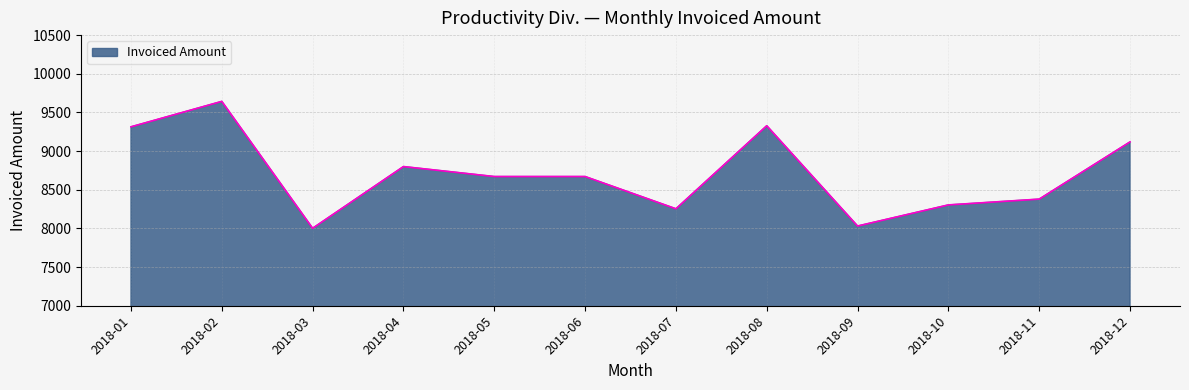

Reading left to right, list all the values displayed in this chart.

2018-01=9314	2018-02=9643	2018-03=8002	2018-04=8800	2018-05=8671	2018-06=8671	2018-07=8254	2018-08=9328	2018-09=8031	2018-10=8304	2018-11=8379	2018-12=9119